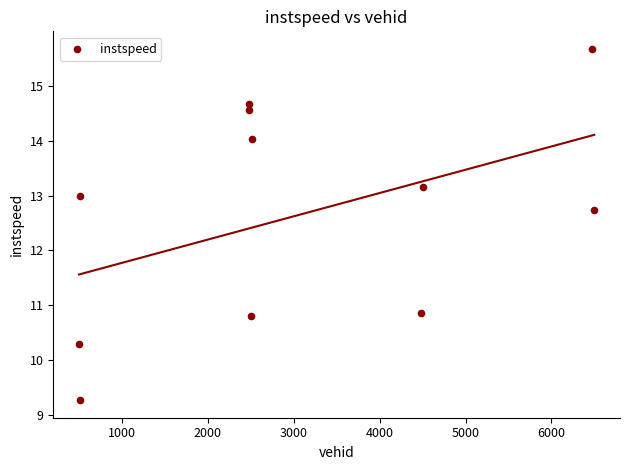

What is the range of X values (max minus min)?

5999.0